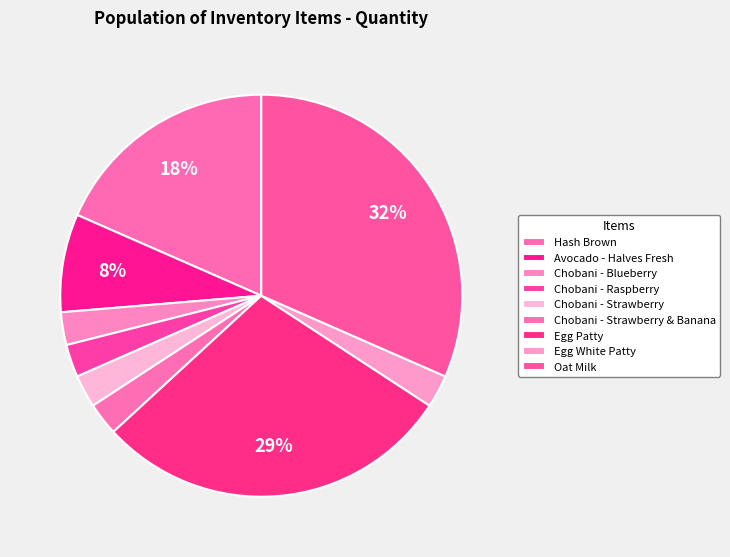

True or false: Chobani - Raspberry accounts for 3% of the total.

True